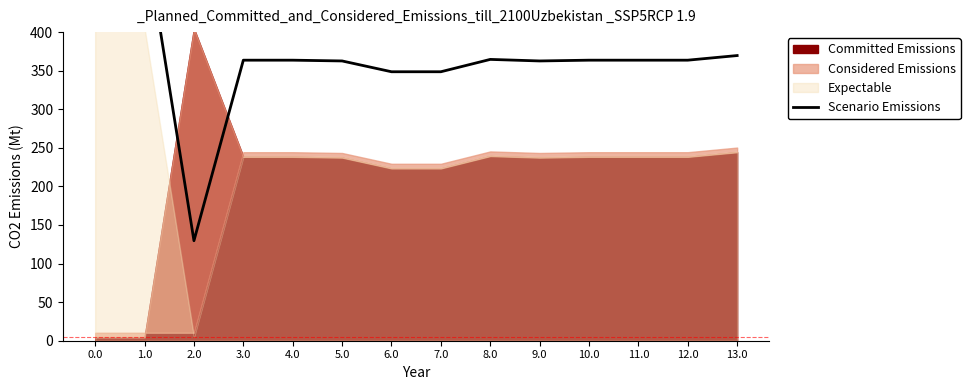

Where is the first local maximum?

8.0